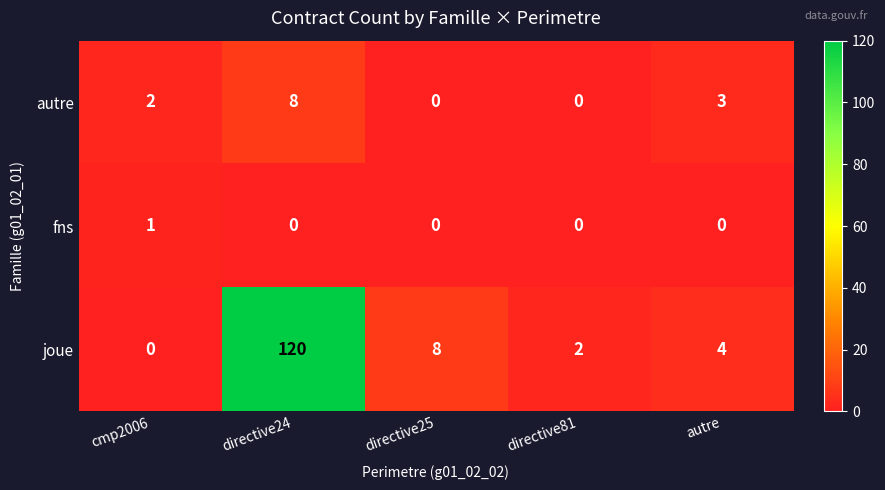

Reading left to right, extract all data points from this chart.

autre: cmp2006=2	directive24=8	directive25=0	directive81=0	autre=3
fns: cmp2006=1	directive24=0	directive25=0	directive81=0	autre=0
joue: cmp2006=0	directive24=120	directive25=8	directive81=2	autre=4